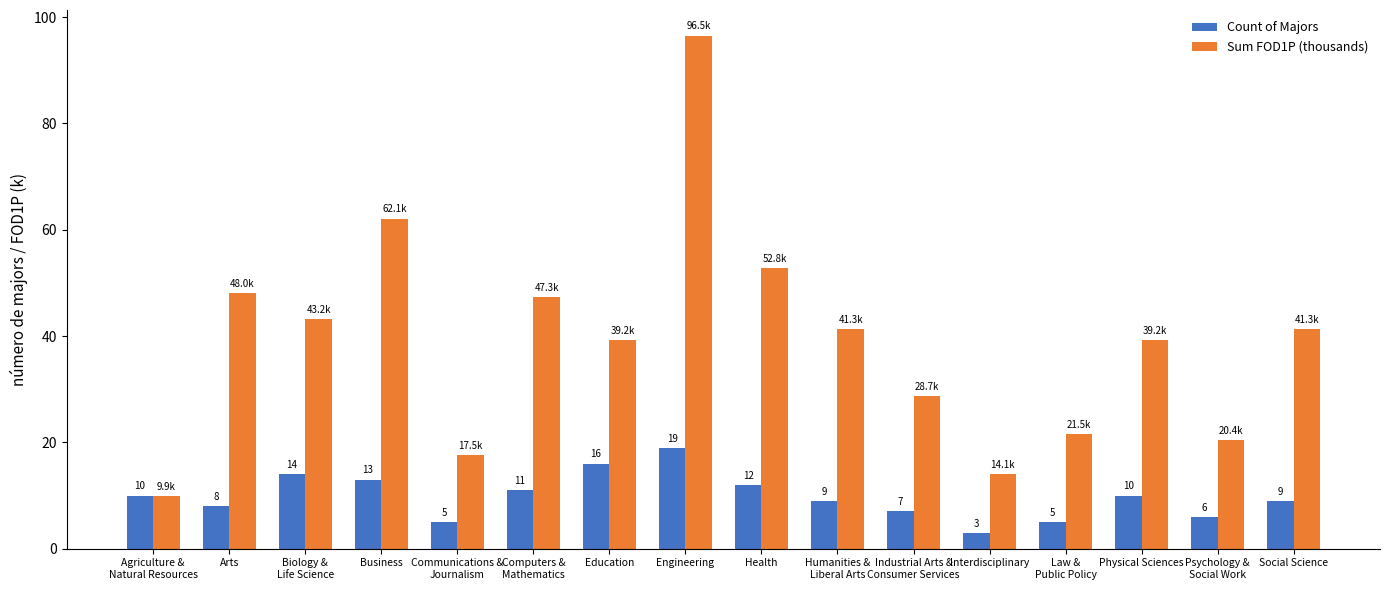

How many bars are there in each group?

2